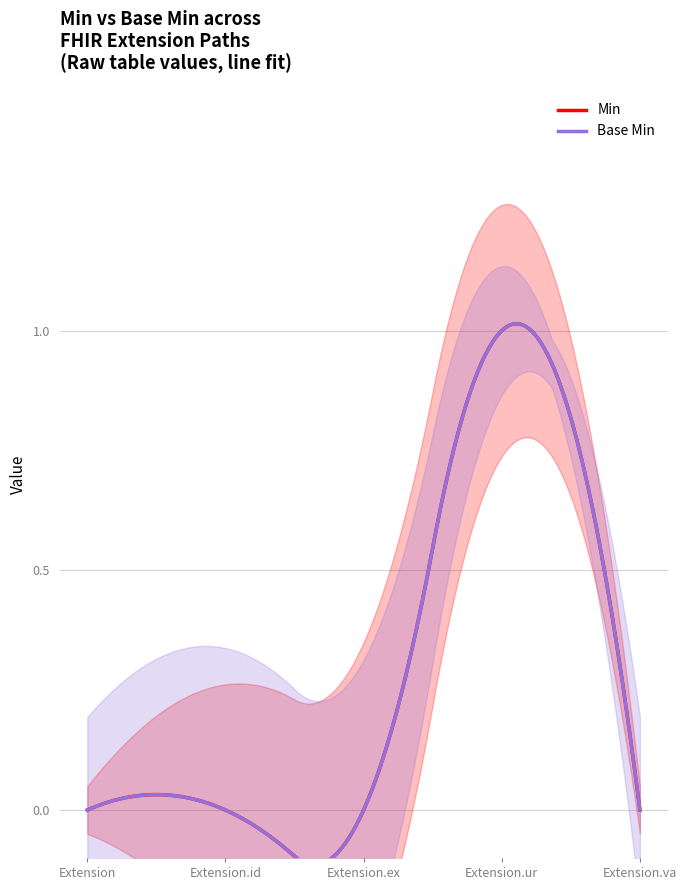

Reading left to right, transcribe all the data shown in this chart.

Min: 0	0	0	1	0
Base Min: 0	0	0	1	0